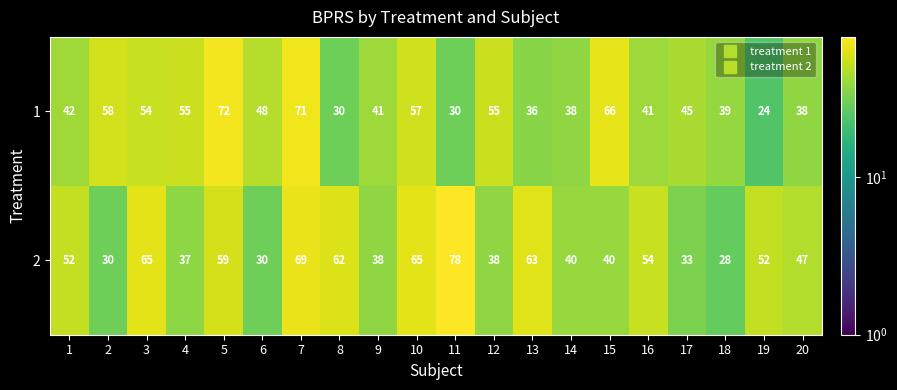

Rank the series by their average value, from highest to lowest.

2, 1